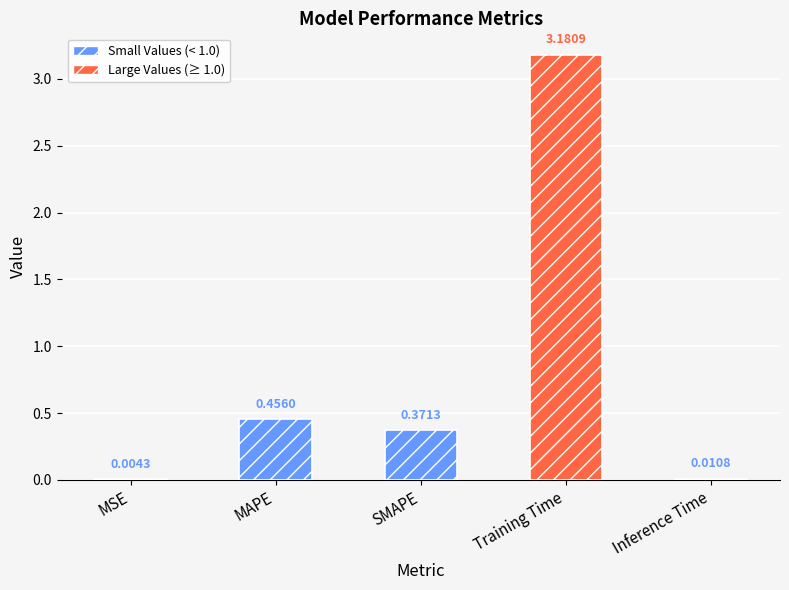

What is the difference between the second highest and minimum values?

0.5